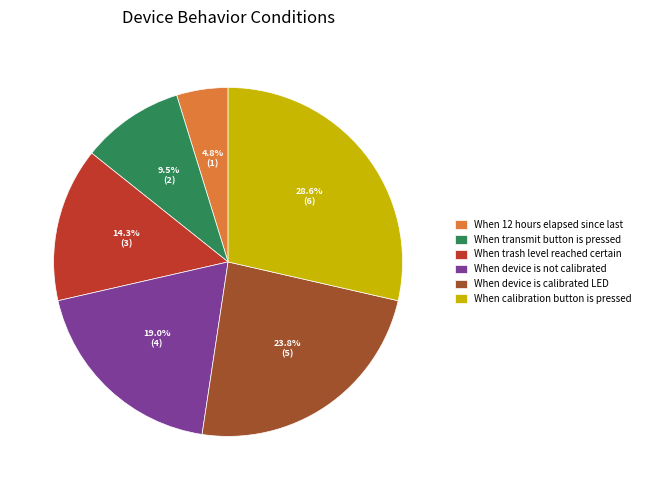

The When trash level reached certain slice represents 14% of the pie. True or false?

True